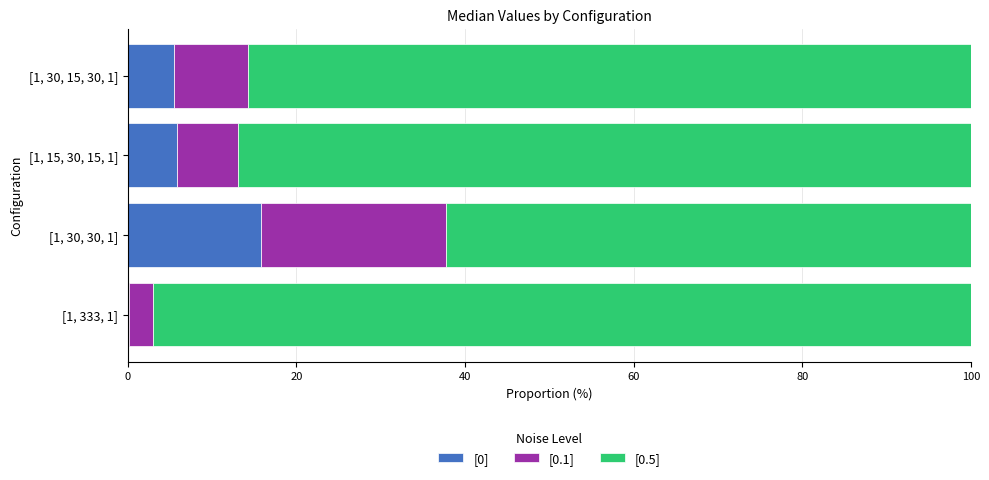

What are all the series names shown in the legend?

[0], [0.1], [0.5]